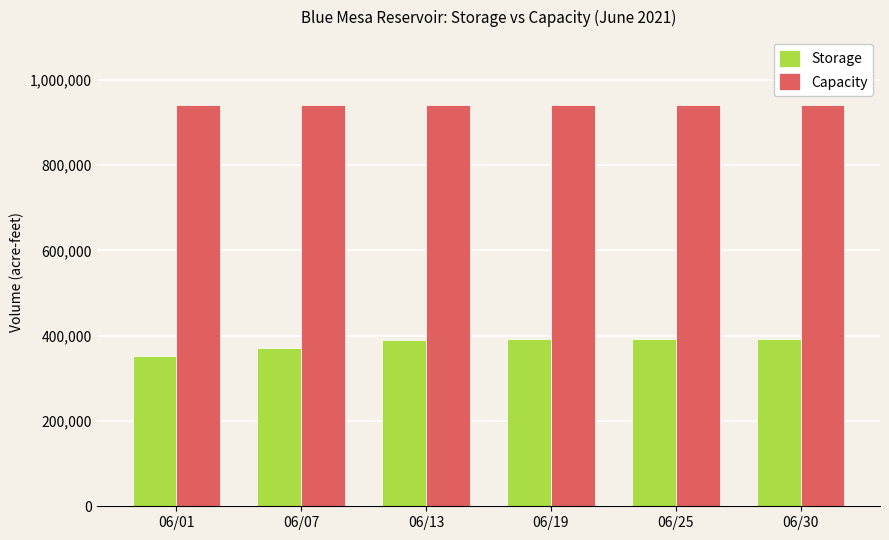

Count the number of data series in this chart.

2